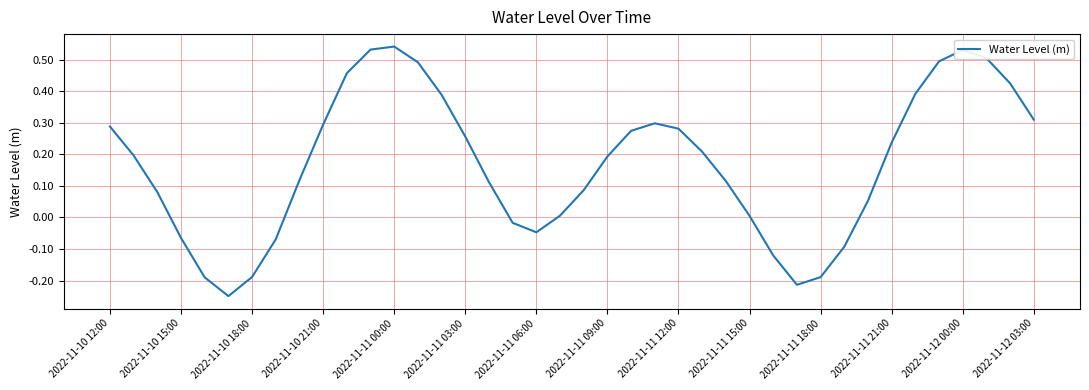

What is the difference between the maximum and minimum values?

0.8